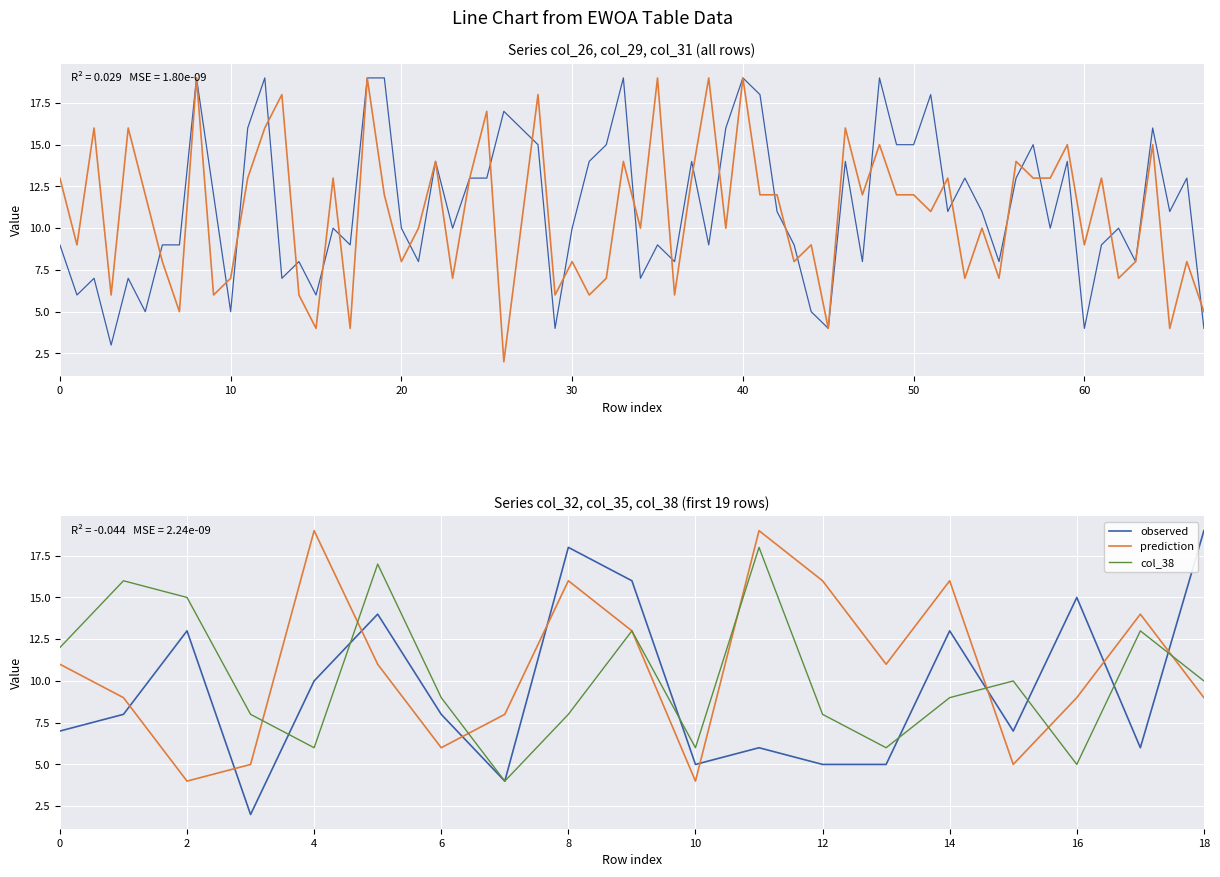

What is the label of the 15th point from the left?

14